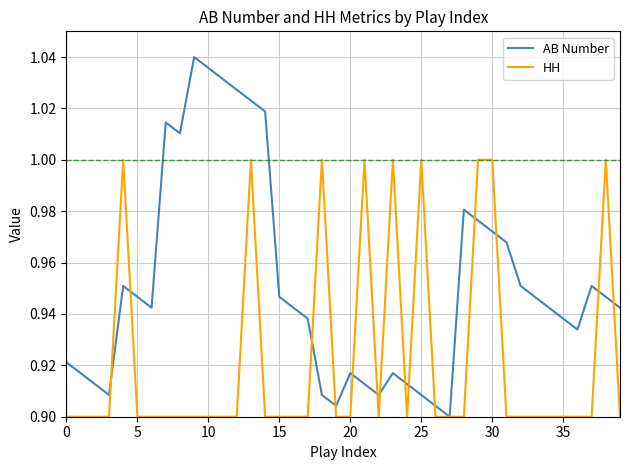

Which series has the largest total across all categories?

AB Number